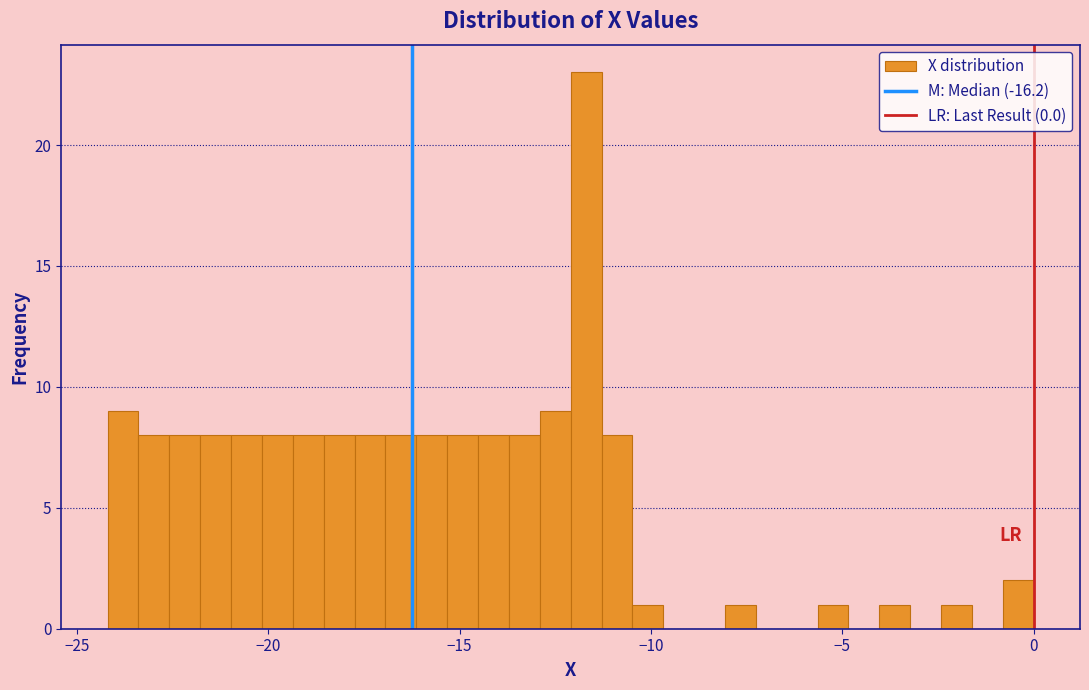

Around what value on the x-axis is the tallest bar? Give the approximate position of its centre, as read against the axis.

-11.5